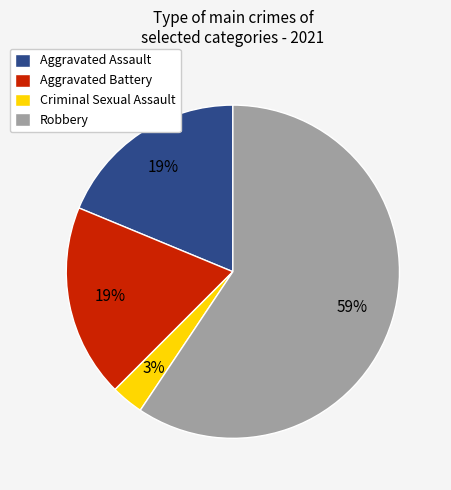

Does Robbery account for over 50% of the chart?

Yes